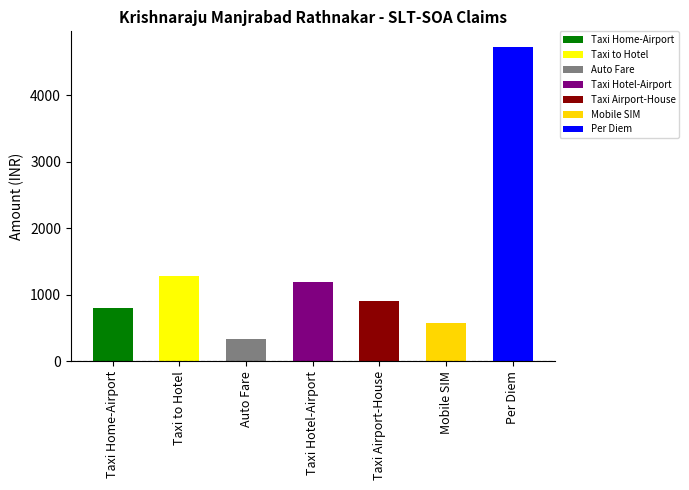

At which label is the value closest to 2529?

Taxi to Hotel